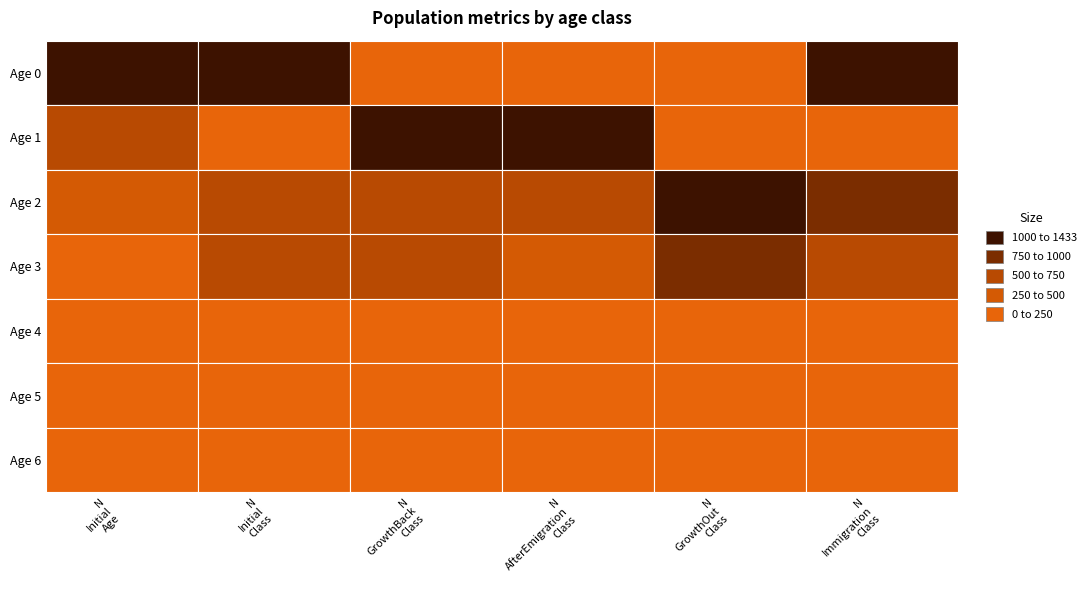

Reading right to left, list all the values displayed in this chart.

N_Initial_Age: 69	64	101	174	363	721	1087
N_Initial_Class: 6	63	165	537	721	6	1081
N_GrowthBack_Class: 6	63	165	537	721	1087	0
N_AfterEmigration_Class: 6	58	146	483	648	1074	0
N_GrowthOut_Class: 9	107	211	906	1034	0	0
N_Immigration_Class: 9	79	178	592	817	9	1433